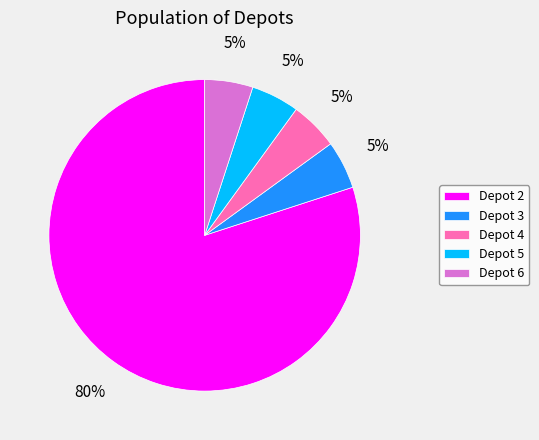

To the nearest percent, what portion does Depot 5 represent?

5%